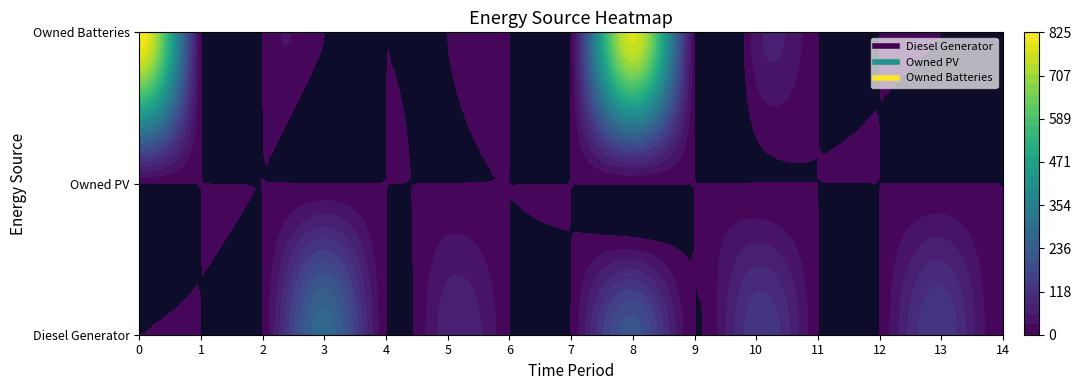

Reading left to right, extract all data points from this chart.

Diesel Generator: 0=0.0	1=0.0	2=0.0	3=276.0	4=0.0	5=74.0	6=0.0	7=0.0	8=214.0	9=0.0	10=136.0	11=0.0	12=0.0	13=140.0	14=0.0
Owned PV: 0=0.0	1=0.0	2=0.0	3=0.0	4=0.0	5=0.0	6=0.0	7=0.0	8=0.0	9=0.0	10=0.0	11=0.0	12=0.0	13=0.0	14=0.0
Owned Batteries: 0=825.0	1=0.0	2=0.0	3=0.0	4=0.0	5=0.0	6=0.0	7=0.0	8=780.0	9=0.0	10=45.0	11=0.0	12=0.0	13=0.0	14=0.0